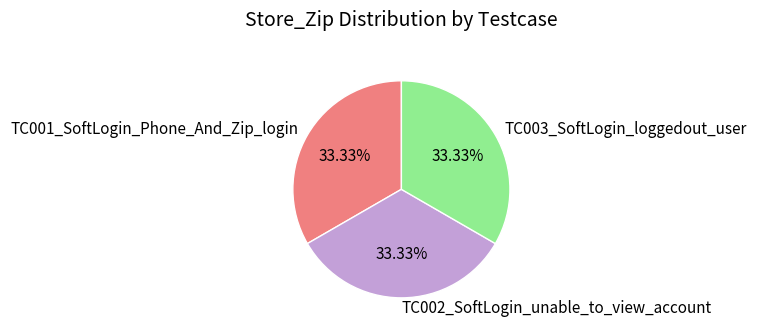

Approximately how many times larger is the value at TC002_SoftLogin_unable_to_view_account compared to TC001_SoftLogin_Phone_And_Zip_login?

1.0